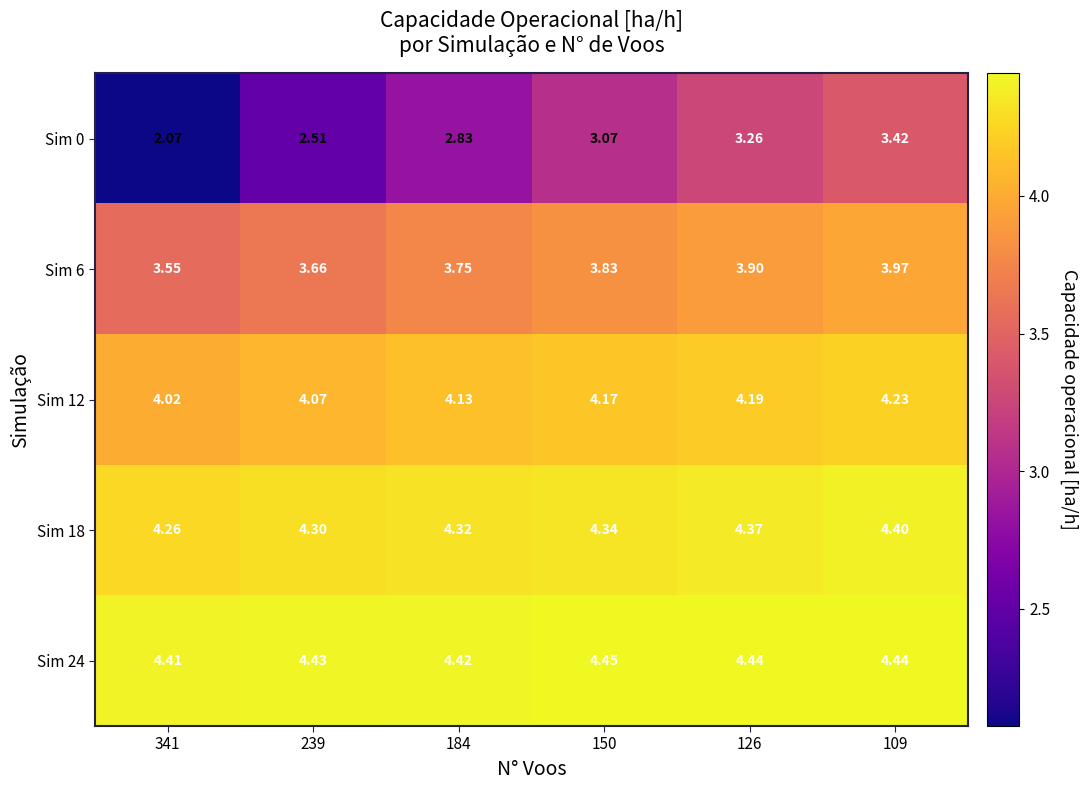

Is the value of Sim 6 at 184 greater than the value of Sim 24 at 150?

No